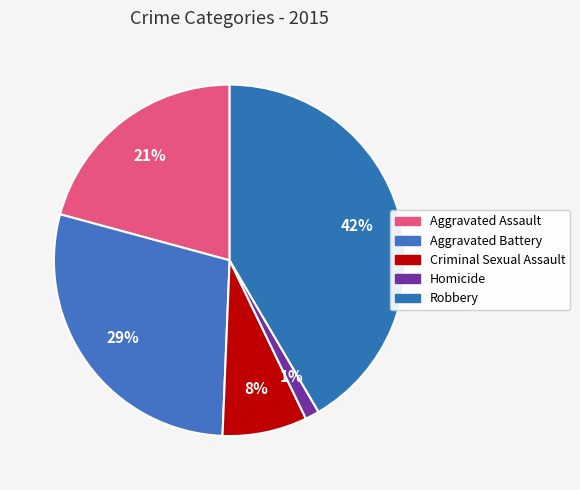

Does Aggravated Battery account for over 50% of the chart?

No